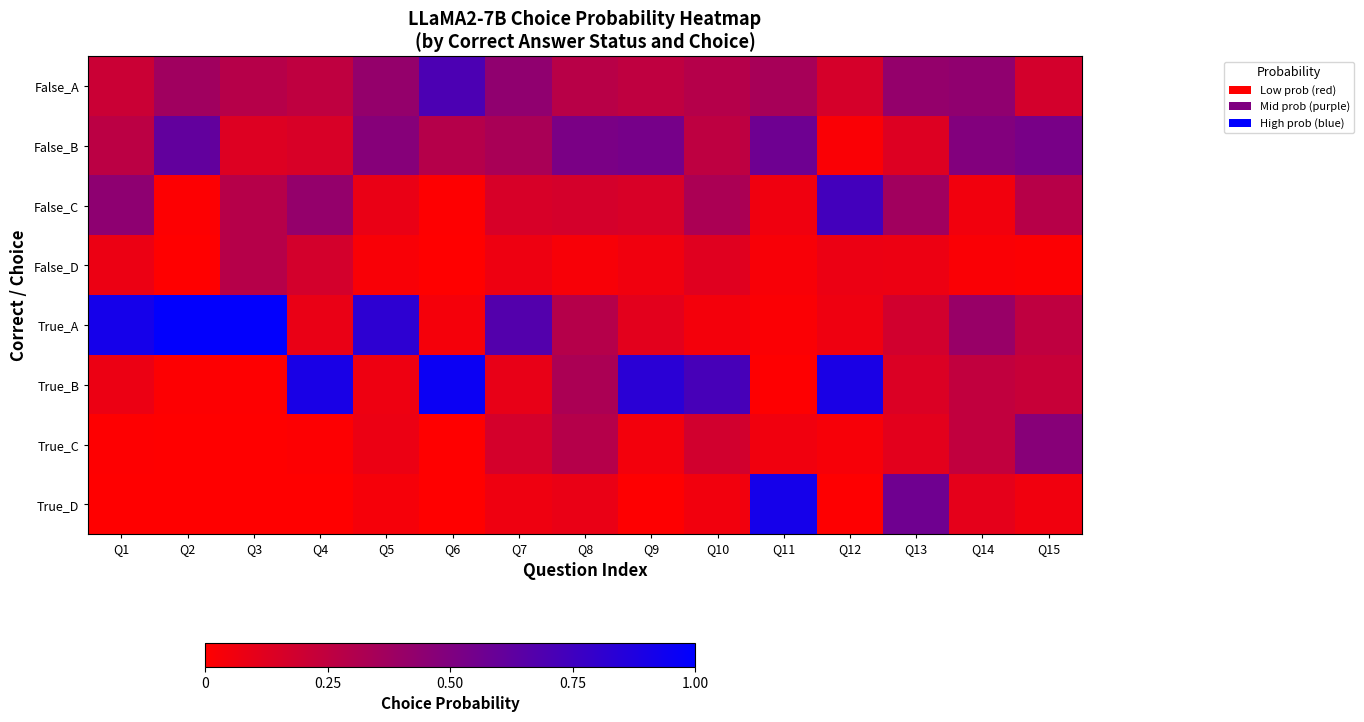

What is the total value across all series at Q11?

2.0